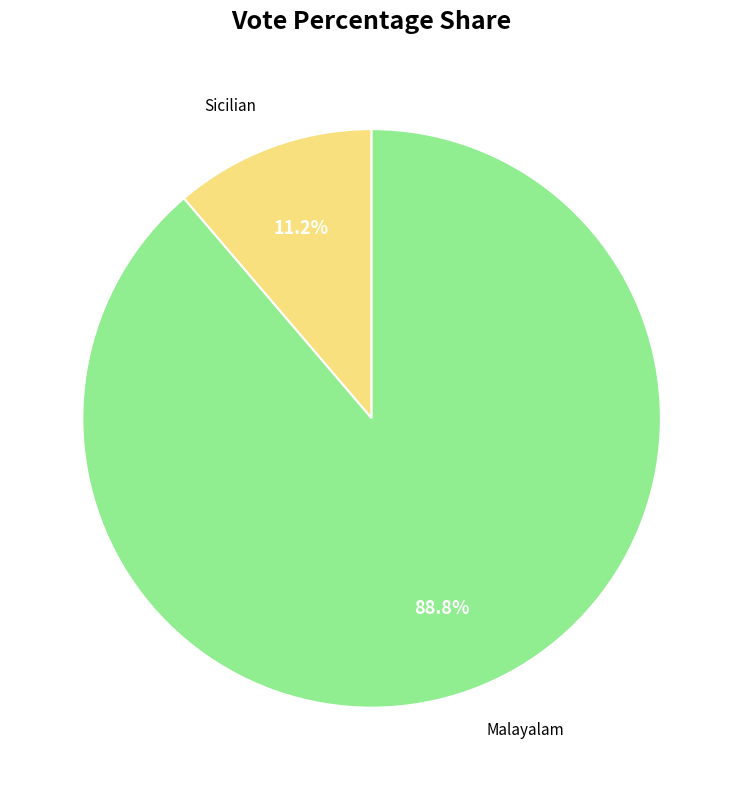

Does Malayalam represent more than half of the total?

Yes